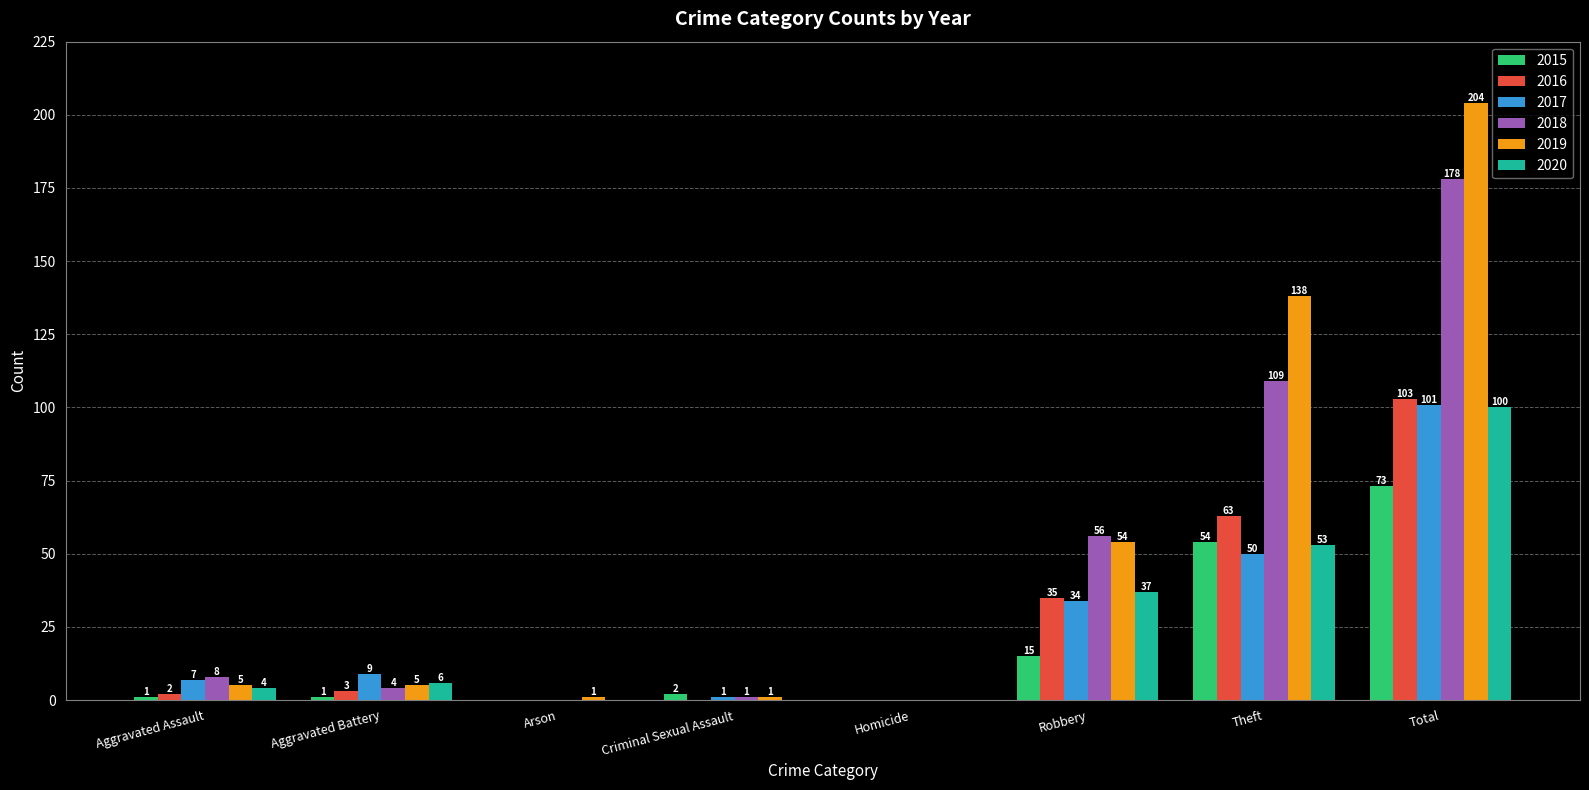

Where is 2020 nearest to the value 50?

Theft